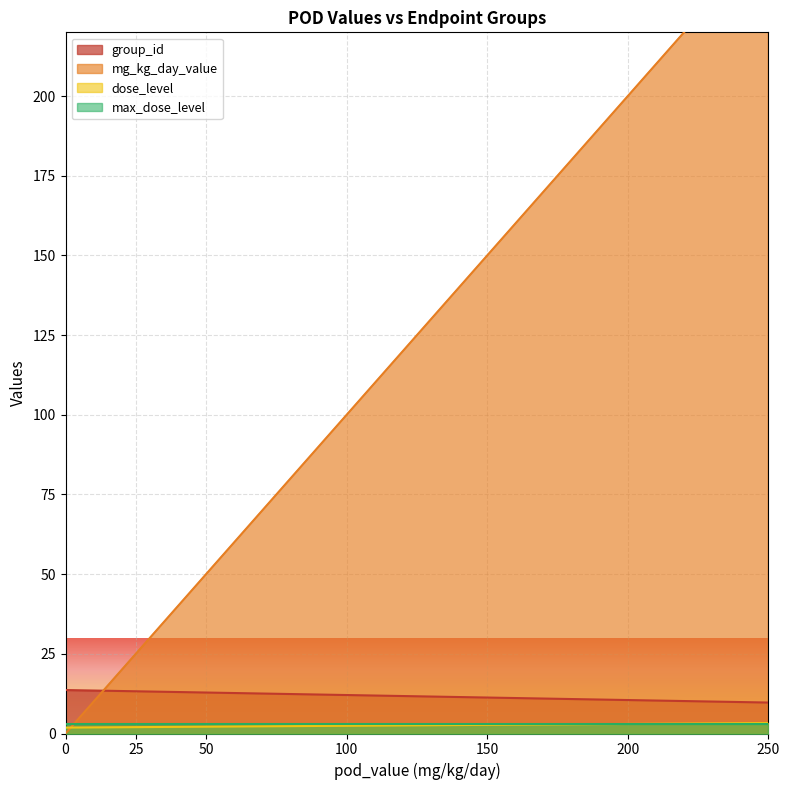

Count the mg_kg_day_value values in the range 25 to 200.

20